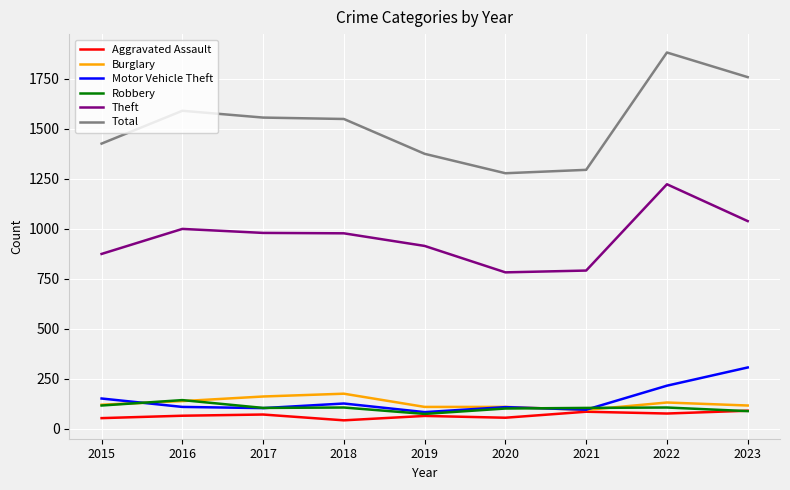

True or false: Robbery has more than 1 points higher than both neighbors.

True